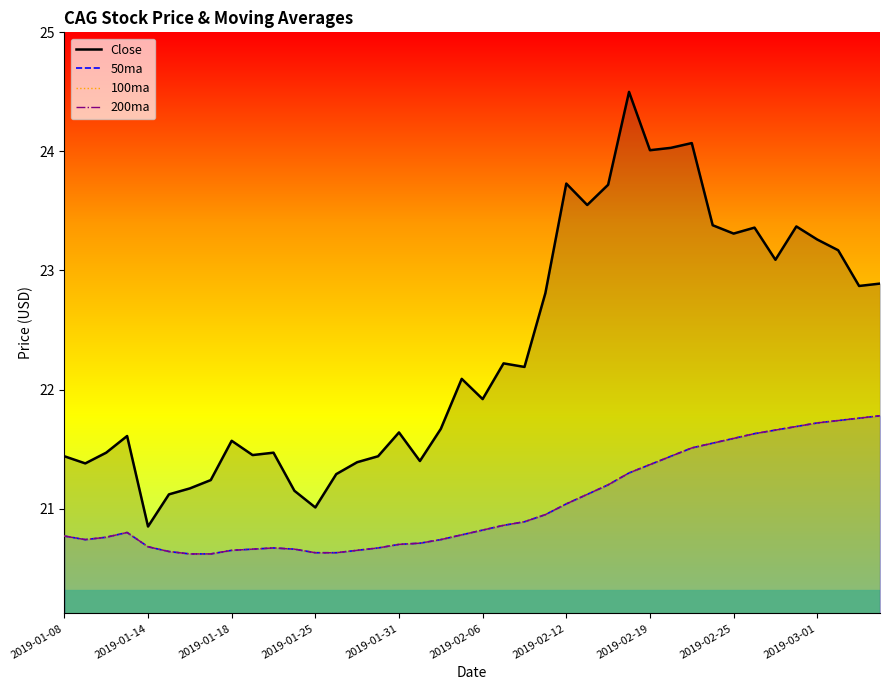

In Close, how many points are lower than both neighbors (excluding endpoints)?

12